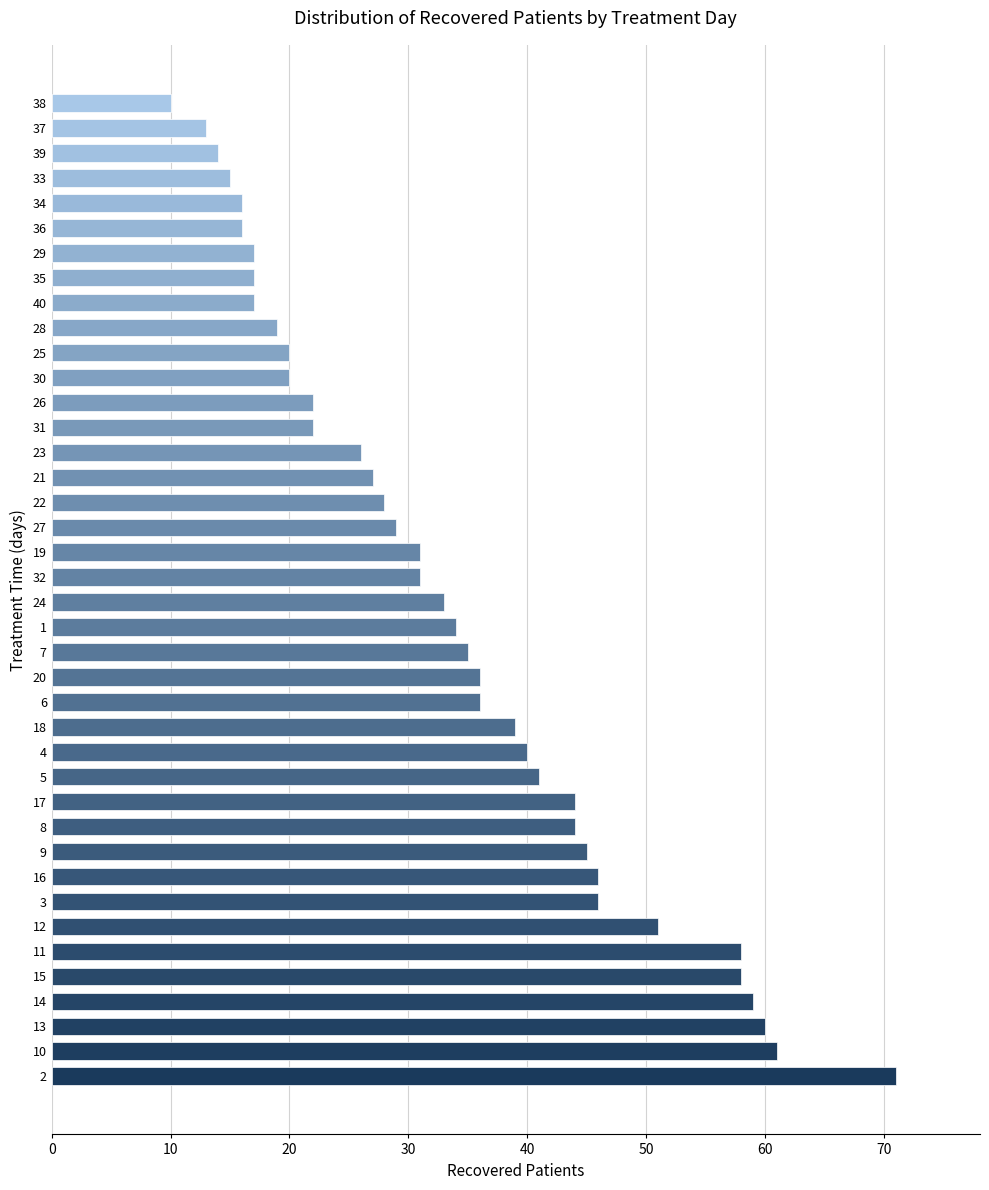

What is the sum of all values?

1347